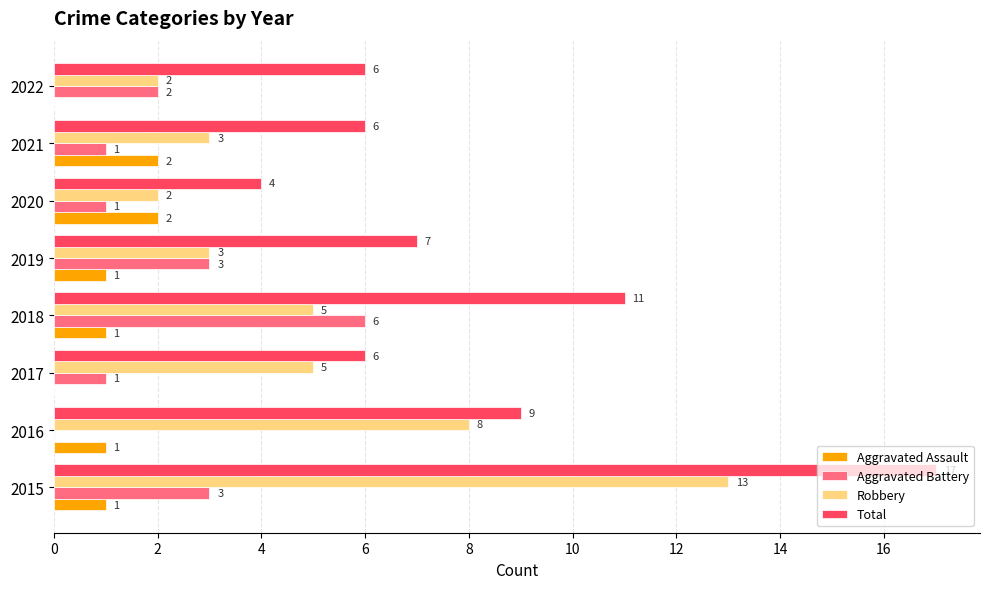

The Total series shows 6 at 2017. True or false?

True